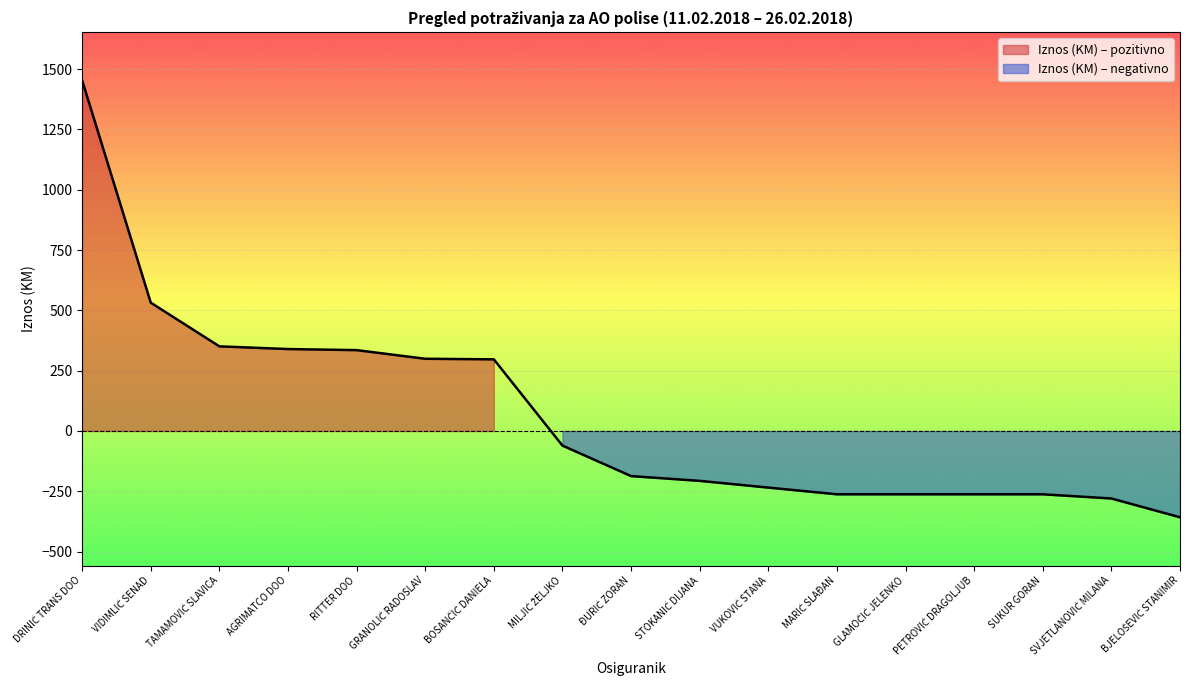

List the labels in order of value, largest first.

DRINIĆ TRANS DOO, VIDIMLIĆ SENAD, TAMAMOVIĆ SLAVICA, AGRIMATCO DOO, RITTER DOO, GRANOLIĆ RADOSLAV, BOSANČIĆ DANIELA, MILJIĆ ŽELJKO, ĐURIĆ ZORAN, STOKANIĆ DIJANA, VUKOVIĆ STANA, MARIĆ SLAĐAN, GLAMOČIĆ JELENKO, PETROVIĆ DRAGOLJUB, SUKUR GORAN, SVJETLANOVIĆ MILANA, BJELOŠEVIĆ STANIMIR